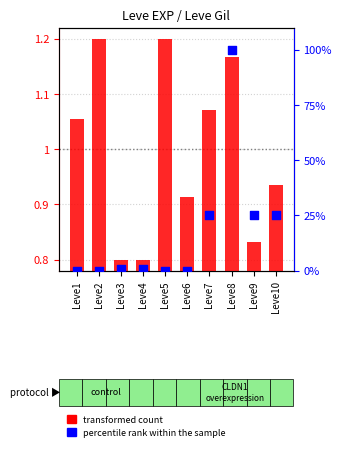

At which category is the sum across all series the highest?

Leve8